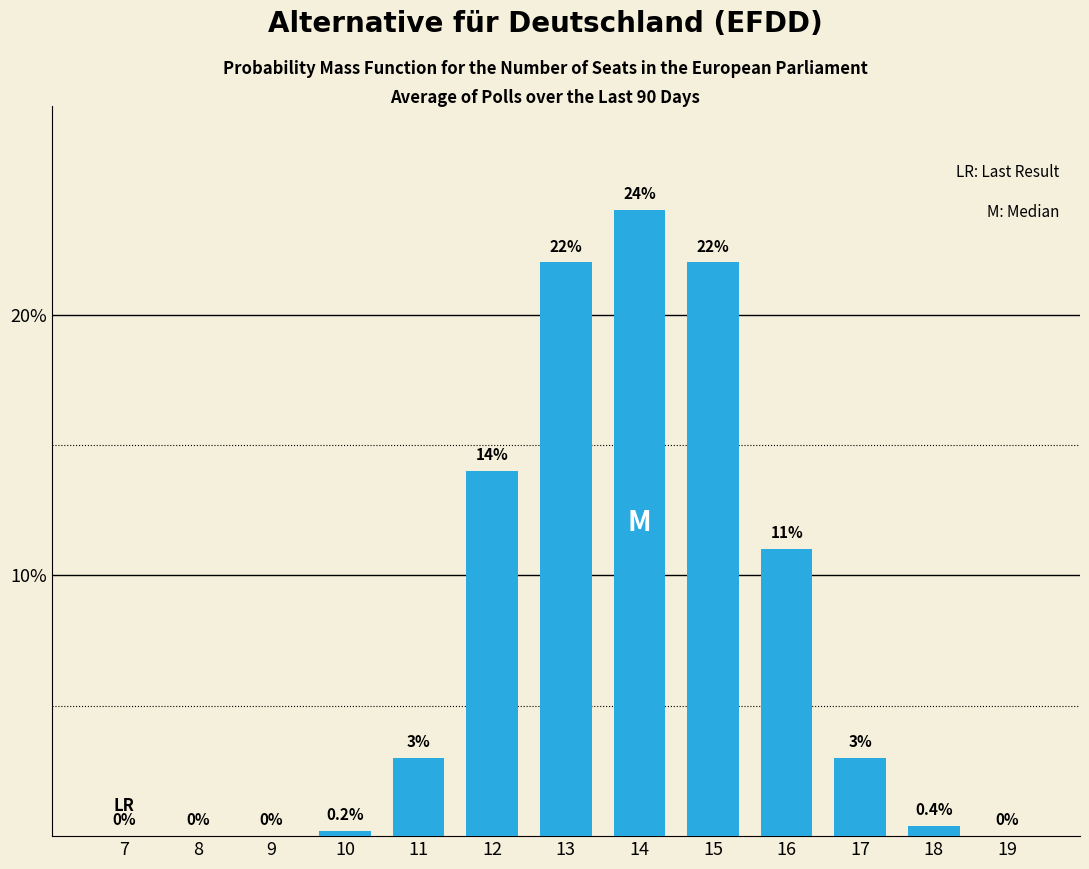

Reading right to left, extract all data points from this chart.

19=0.0	18=0.4	17=3.0	16=11.0	15=22.0	14=24.0	13=22.0	12=14.0	11=3.0	10=0.2	9=0.0	8=0.0	7=0.0